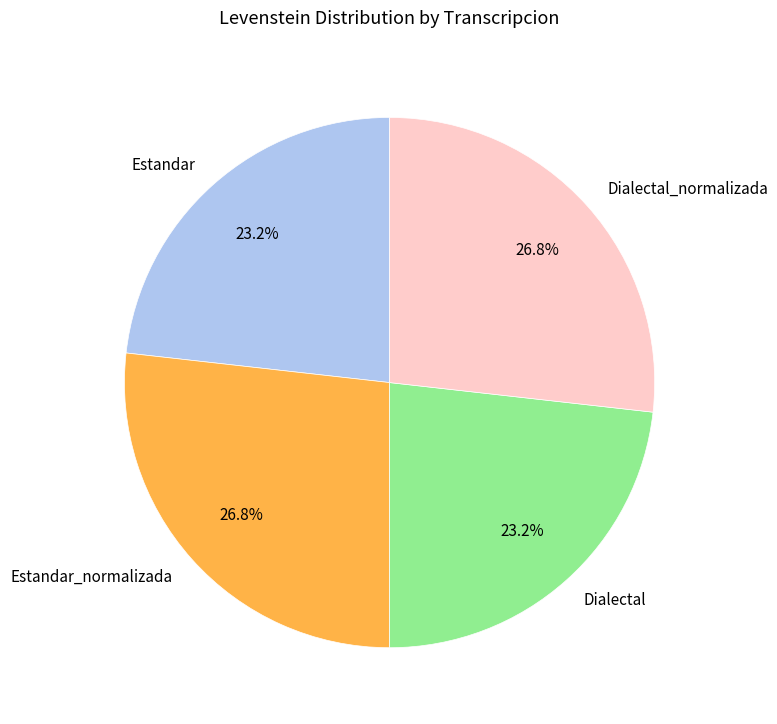

What percentage is NOT represented by Estandar_normalizada?

73.2%